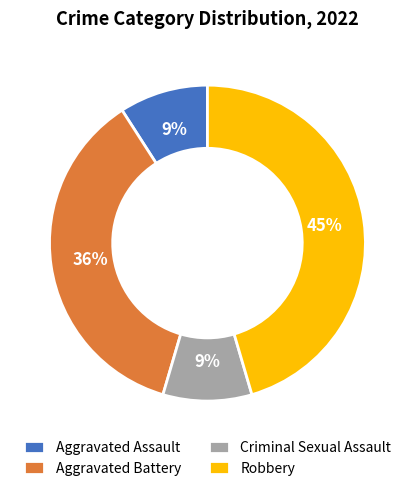

Is there a majority slice in this chart?

No